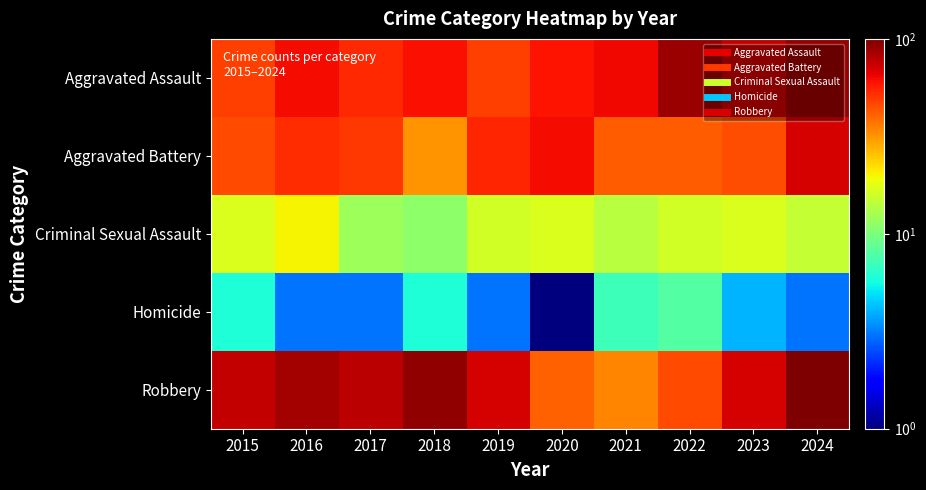

Which series has the largest total across all categories?

Robbery